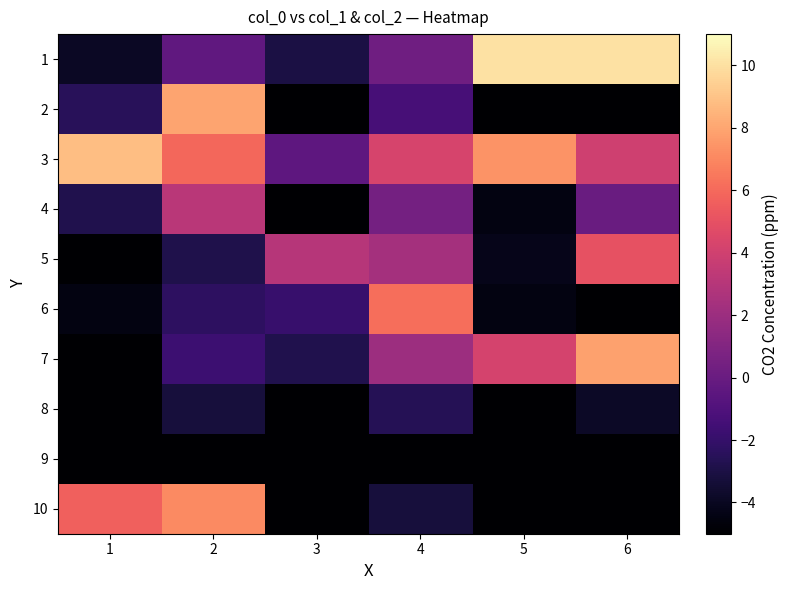

Count the number of categories in the chart.

6